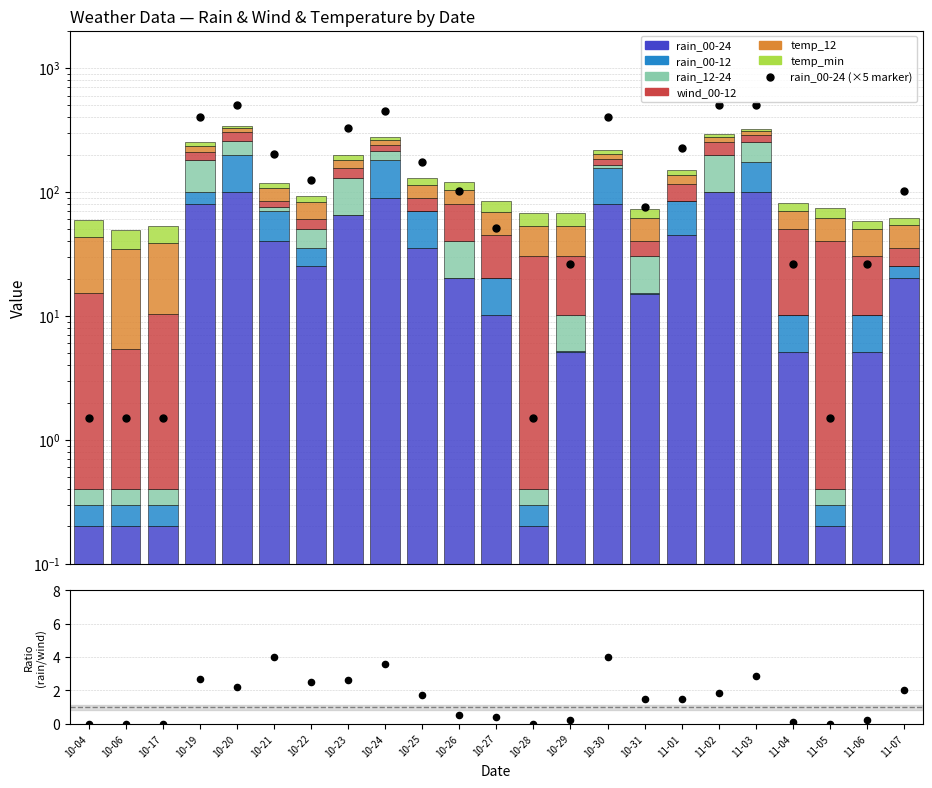

What is the total value across all series at 10-04?

60.7